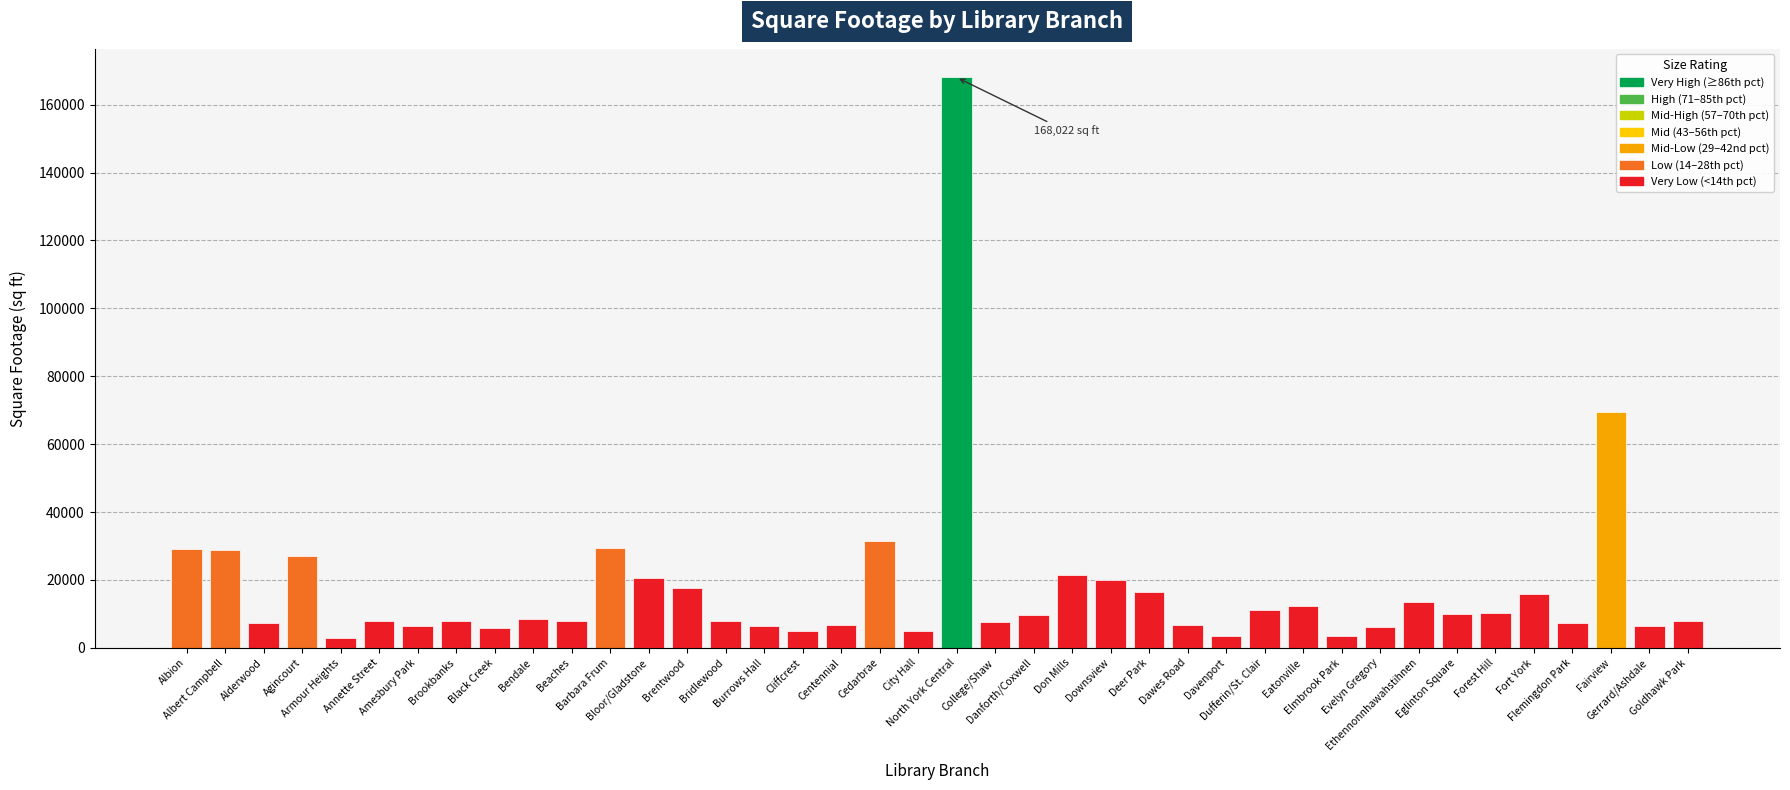

What value does the data have at Elmbrook Park?

3600